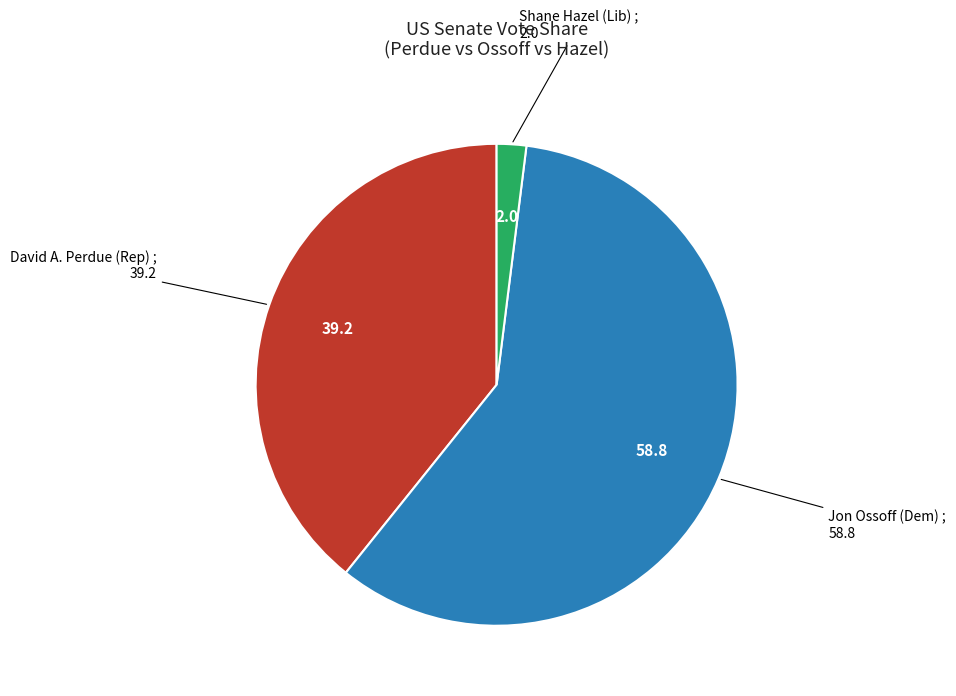

How many slices are in this pie chart?

3